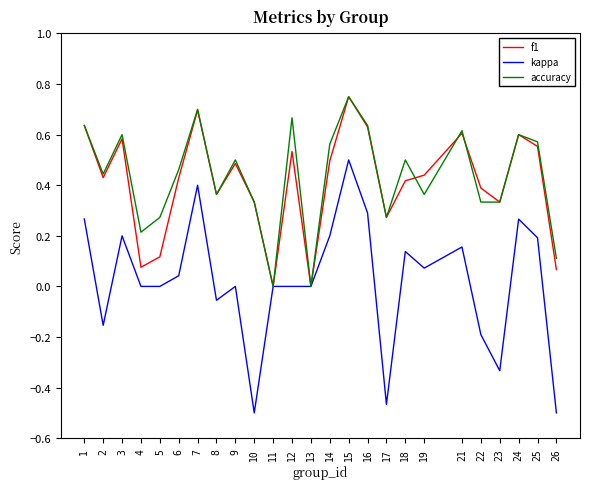

What are all the series names shown in the legend?

f1, kappa, accuracy